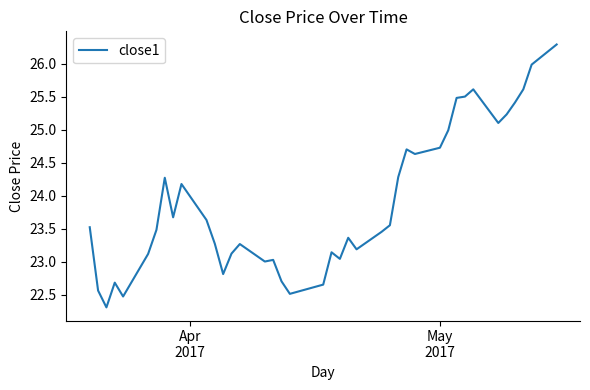

What is the maximum value shown in the chart?

26.3